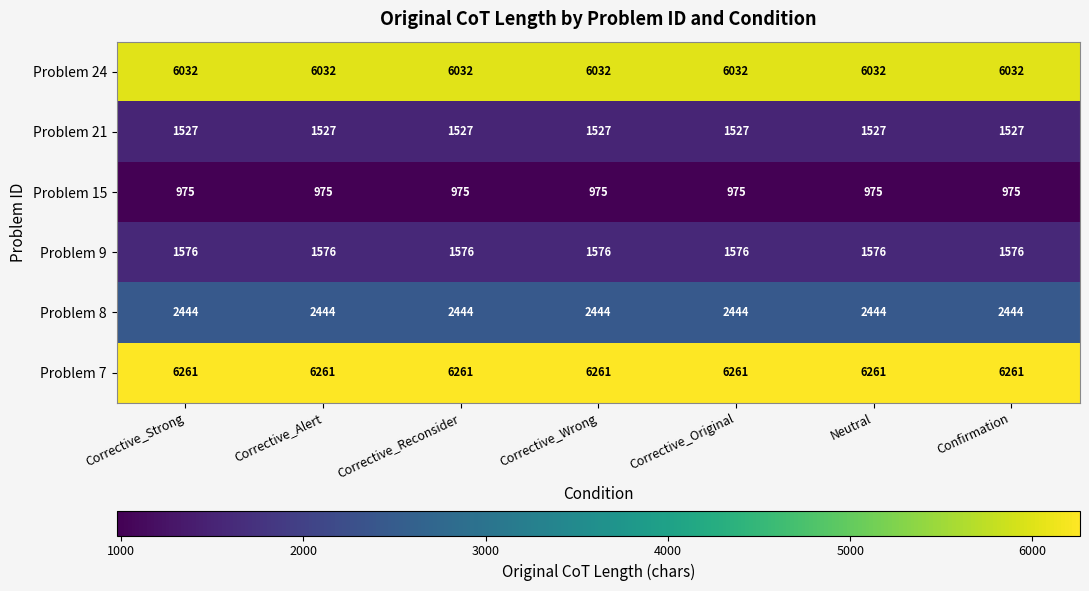

What is the maximum value shown in the chart?

6261